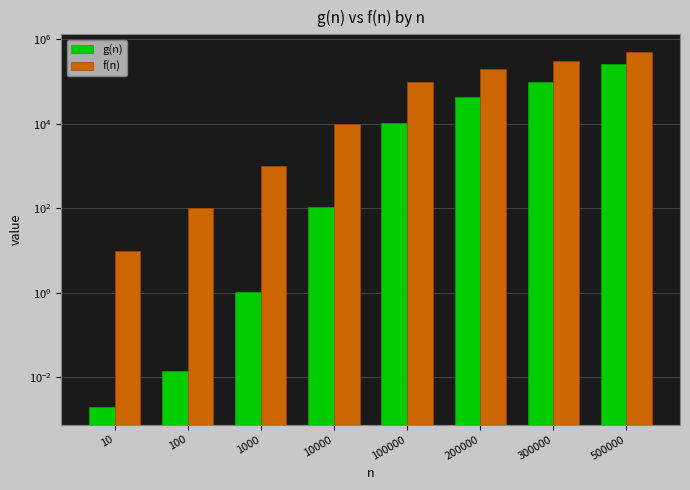

True or false: f(n) has a value of 34.8 at 100.

False